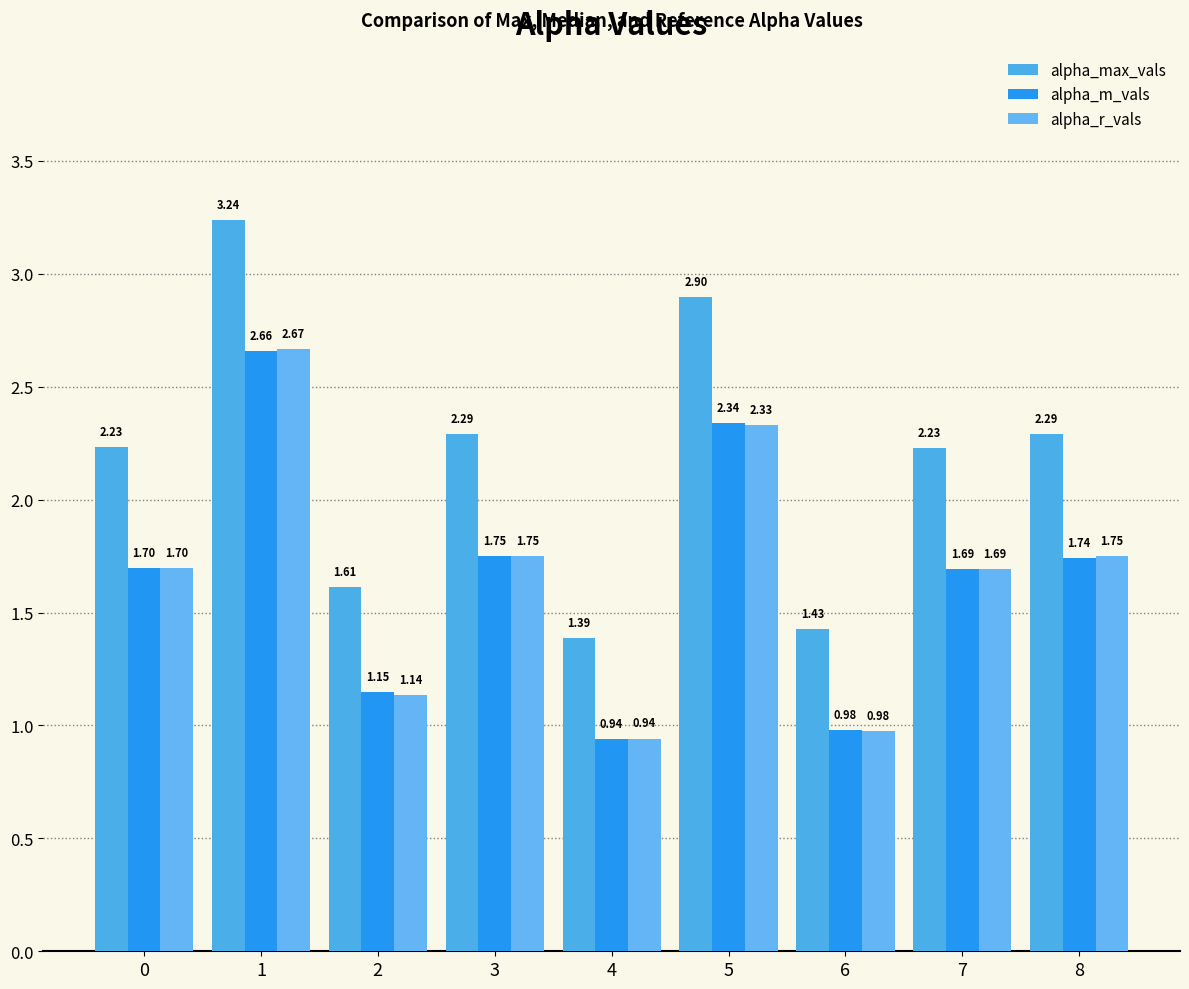

Is it true that alpha_max_vals equals 1.6 at 2?

True